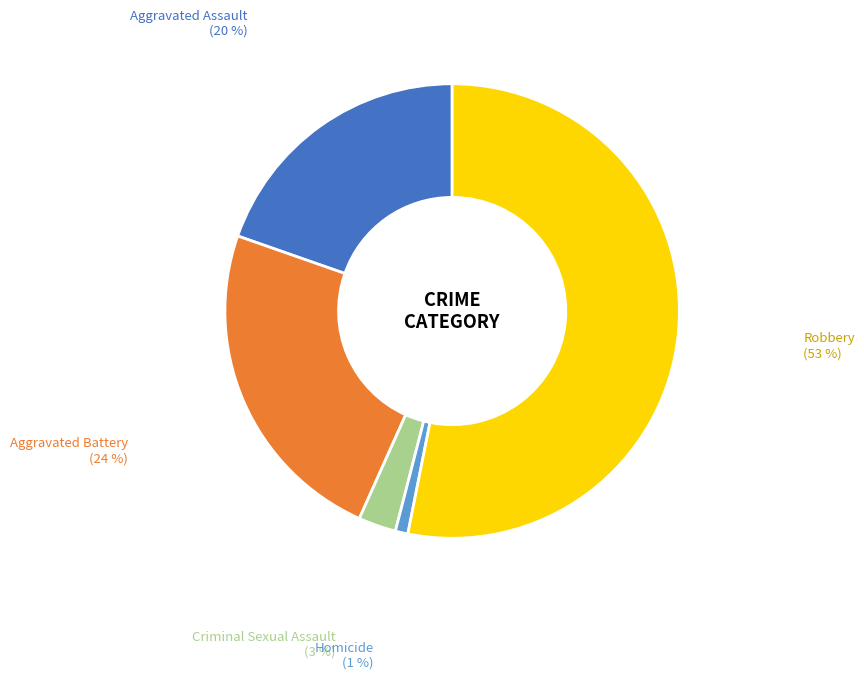

To the nearest percent, what is the average slice percentage?

20%